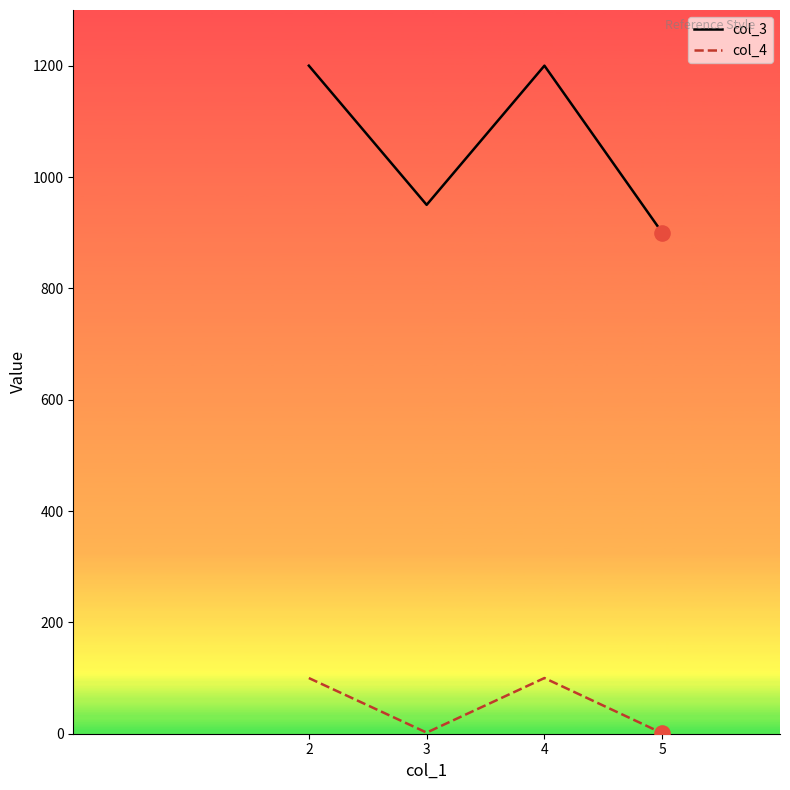

What is the total value across all series at 2?

1300